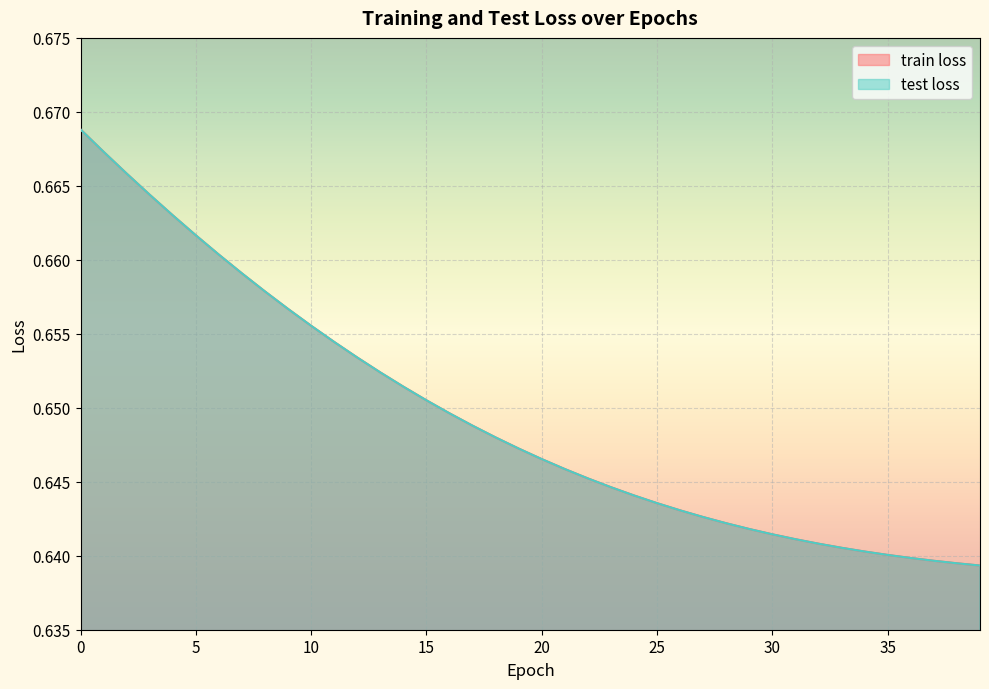

Which series changed the most between 20 and 29?

train loss